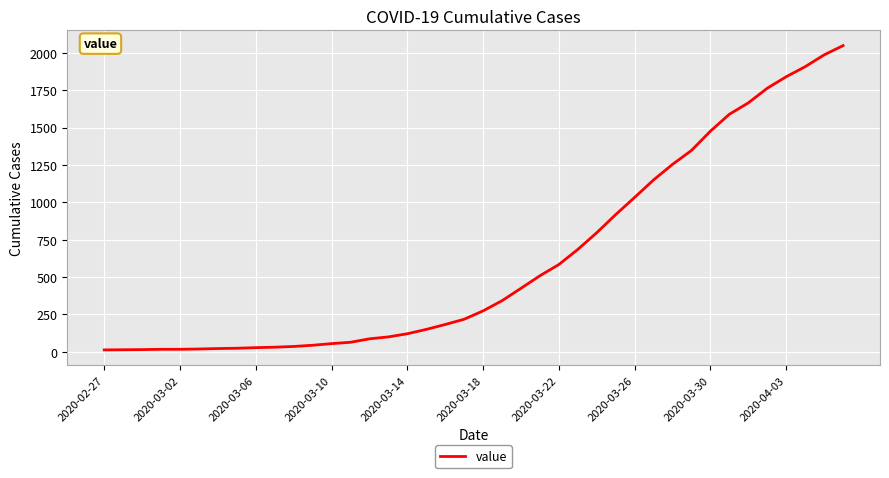

What is the greatest value displayed?

2048